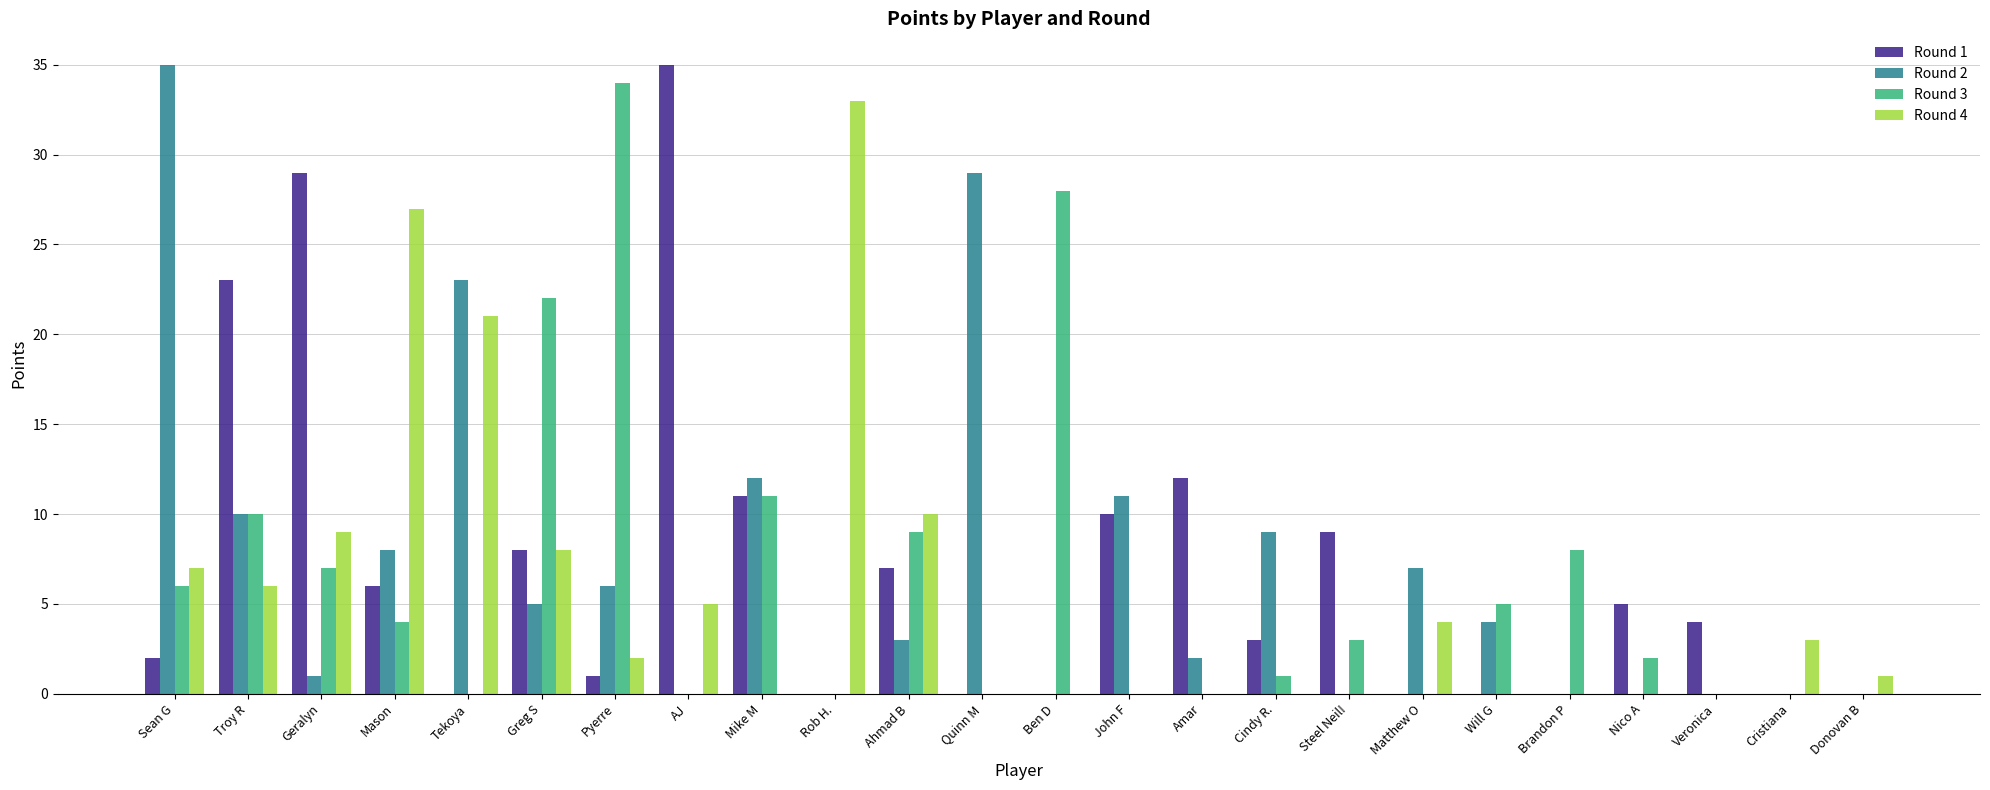

True or false: Round 2 has a value of 4 at Cindy R..

False